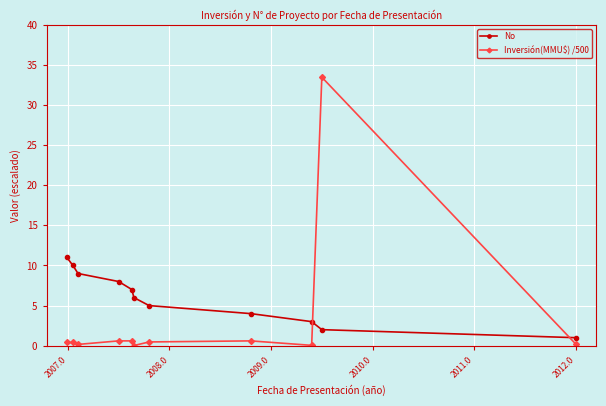

List the series in order of their overall mean, highest first.

No, Inversión(MMU$) /500